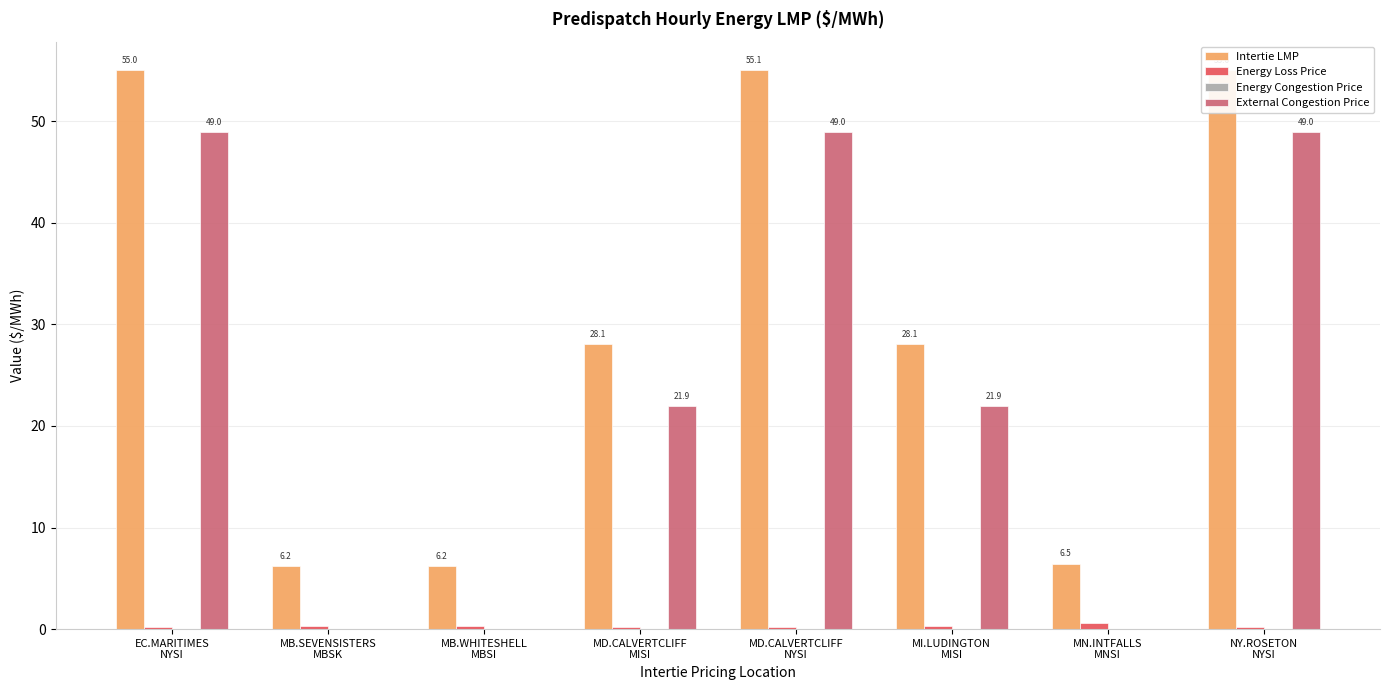

What is the spread (max minus min) of values at MD.CALVERTCLIFF
NYSI?

54.8